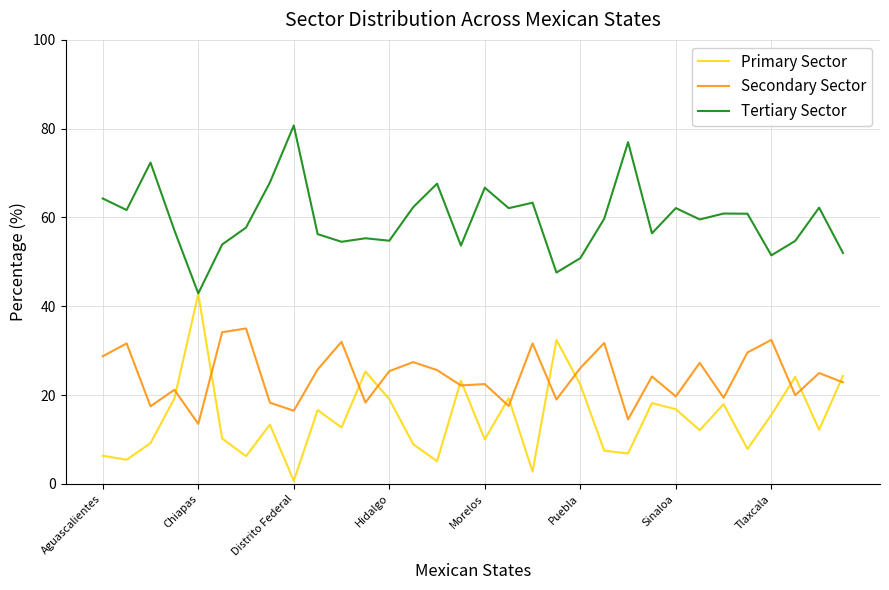

Which series has the largest total across all categories?

Tertiary Sector